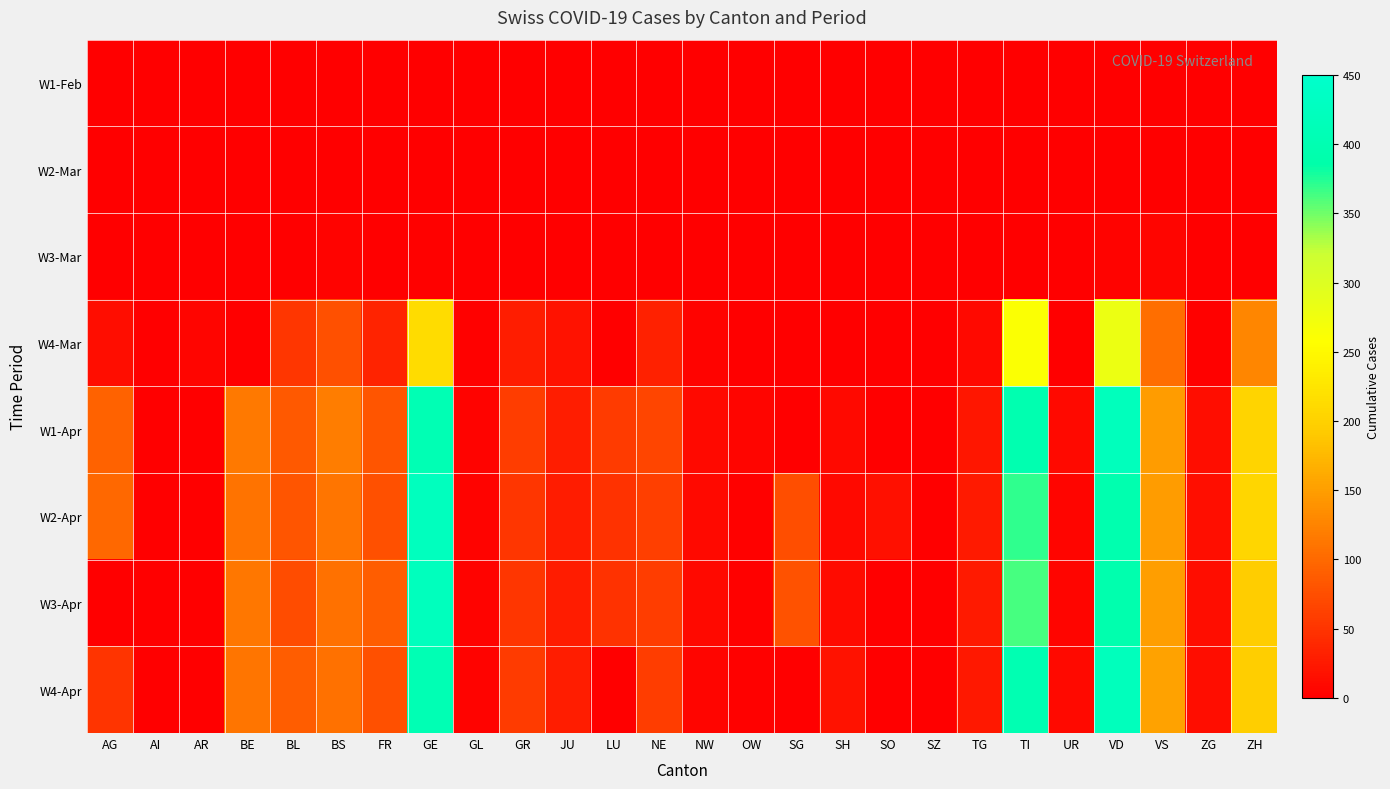

Reading left to right, transcribe all the data shown in this chart.

W1-Feb: AG=0	AI=0	AR=0	BE=0	BL=0	BS=0	FR=0	GE=0	GL=0	GR=0	JU=0	LU=0	NE=0	NW=0	OW=0	SG=0	SH=0	SO=0	SZ=0	TG=0	TI=0	UR=0	VD=0	VS=0	ZG=0	ZH=0
W2-Mar: AG=0	AI=0	AR=0	BE=0	BL=0	BS=0	FR=0	GE=0	GL=0	GR=0	JU=0	LU=0	NE=0	NW=0	OW=0	SG=0	SH=0	SO=0	SZ=0	TG=0	TI=0	UR=0	VD=0	VS=0	ZG=0	ZH=0
W3-Mar: AG=0	AI=0	AR=0	BE=0	BL=1	BS=4	FR=0	GE=3	GL=0	GR=0	JU=1	LU=0	NE=0	NW=0	OW=0	SG=0	SH=0	SO=0	SZ=0	TG=0	TI=0	UR=0	VD=4	VS=7	ZG=0	ZH=0
W4-Mar: AG=13	AI=0	AR=7	BE=0	BL=51	BS=77	FR=35	GE=214	GL=3	GR=29	JU=18	LU=0	NE=33	NW=5	OW=0	SG=0	SH=0	SO=0	SZ=0	TG=9	TI=261	UR=1	VD=281	VS=105	ZG=3	ZH=127
W1-Apr: AG=94	AI=0	AR=0	BE=115	BL=86	BS=119	FR=81	GE=406	GL=5	GR=59	JU=29	LU=57	NE=66	NW=9	OW=6	SG=0	SH=10	SO=0	SZ=0	TG=22	TI=396	UR=10	VD=419	VS=148	ZG=13	ZH=203
W2-Apr: AG=100	AI=0	AR=0	BE=109	BL=82	BS=112	FR=77	GE=424	GL=5	GR=51	JU=28	LU=49	NE=61	NW=10	OW=3	SG=75	SH=9	SO=17	SZ=0	TG=26	TI=370	UR=6	VD=394	VS=148	ZG=15	ZH=207
W3-Apr: AG=0	AI=0	AR=0	BE=113	BL=73	BS=108	FR=89	GE=421	GL=5	GR=52	JU=27	LU=49	NE=59	NW=10	OW=3	SG=79	SH=12	SO=0	SZ=0	TG=25	TI=363	UR=6	VD=392	VS=151	ZG=14	ZH=194
W4-Apr: AG=50	AI=0	AR=0	BE=111	BL=88	BS=108	FR=77	GE=405	GL=5	GR=58	JU=29	LU=0	NE=59	NW=7	OW=3	SG=0	SH=18	SO=0	SZ=0	TG=23	TI=401	UR=9	VD=419	VS=154	ZG=14	ZH=196